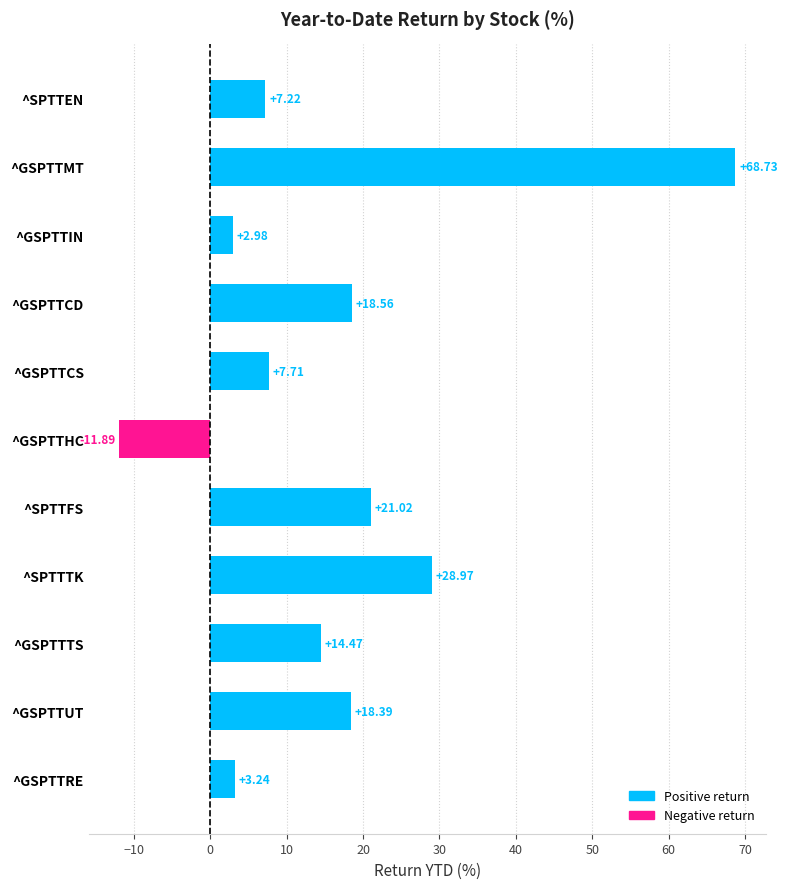

Which category has the lowest value across all series?

^GSPTTHC